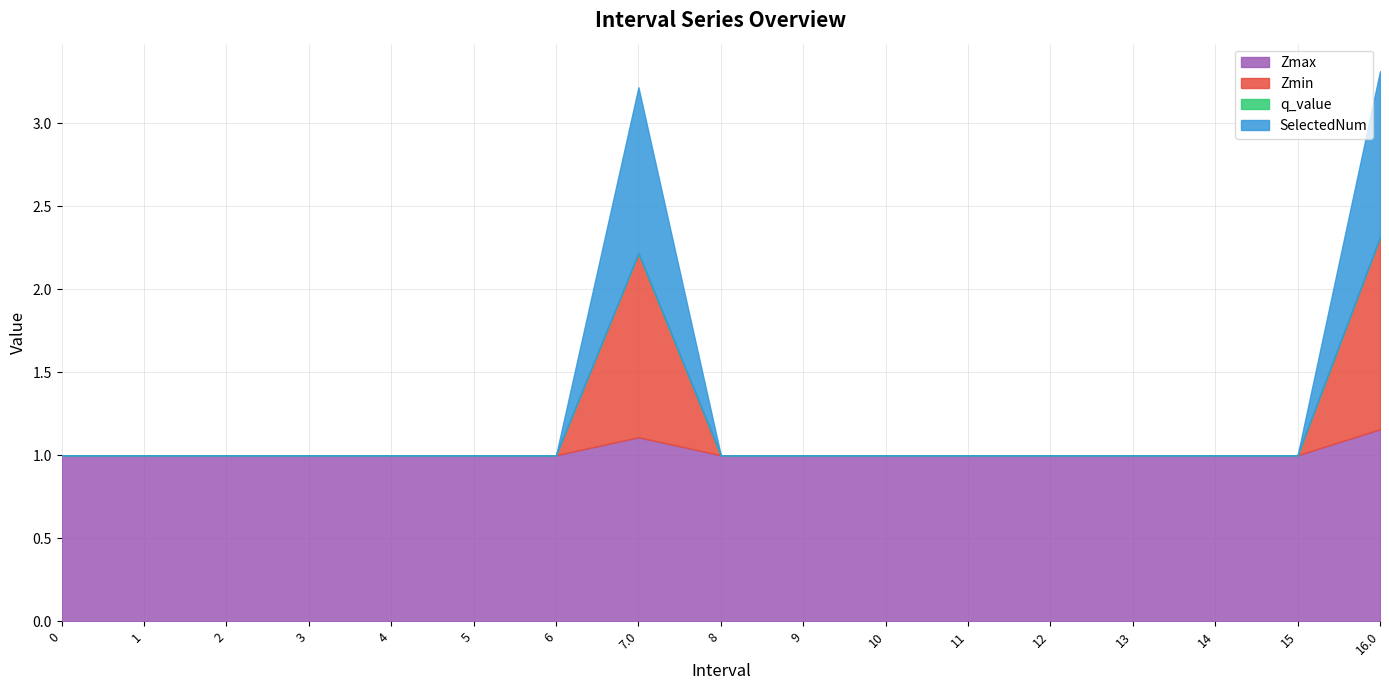

Where is the first local maximum for SelectedNum?

7.0